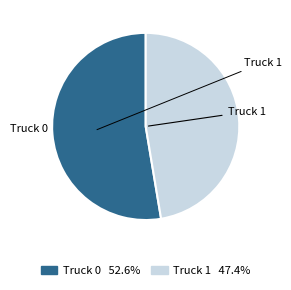

Does Truck 0 account for over 50% of the chart?

Yes